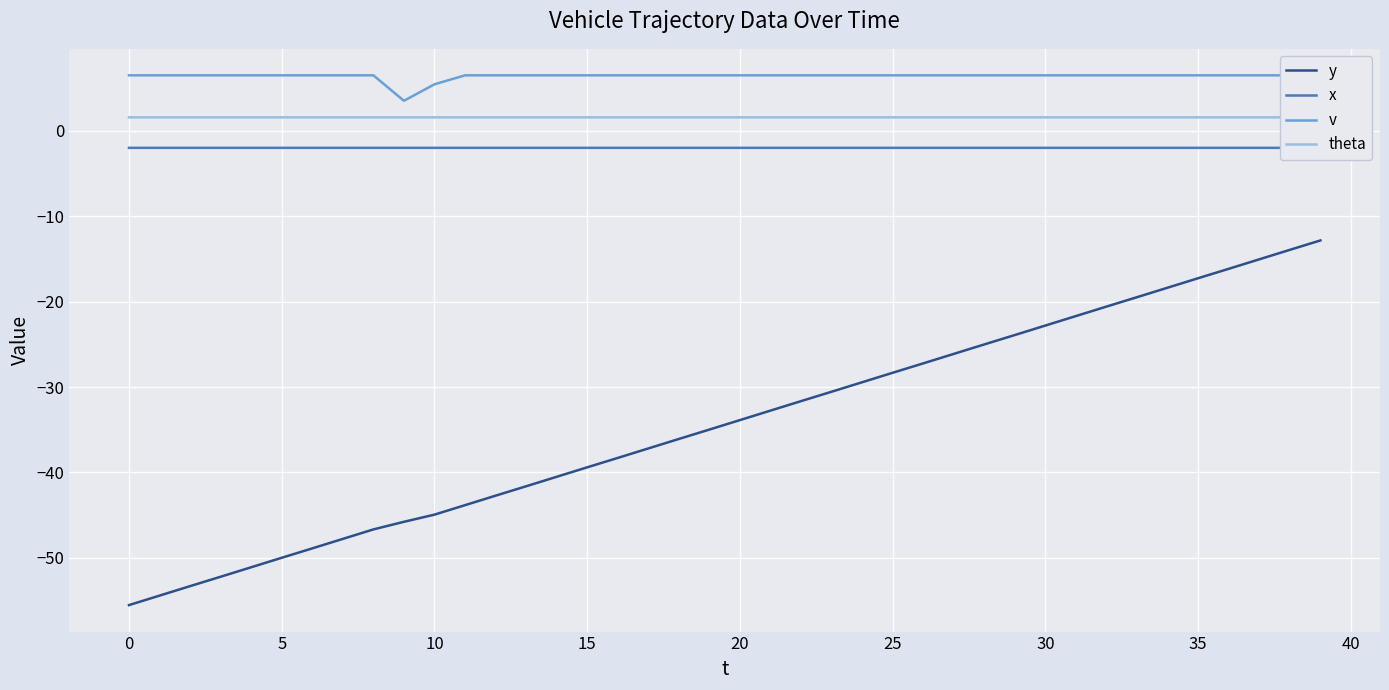

What is the maximum value for y?

-12.8